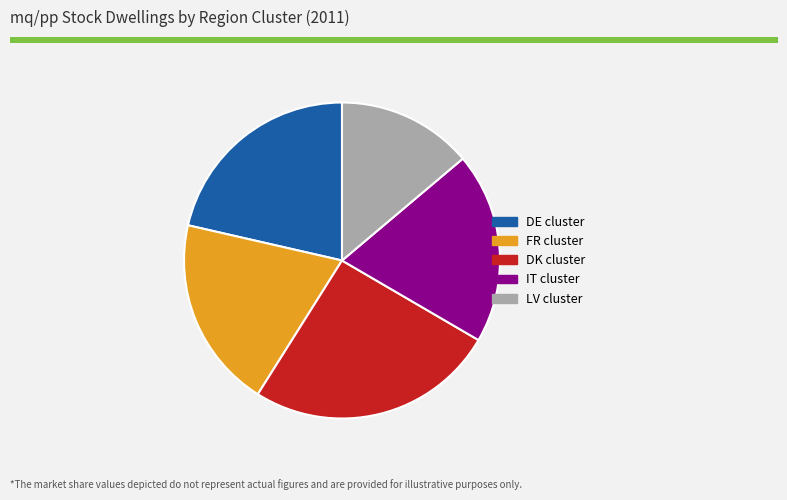

Which has a higher value, DK cluster or FR cluster?

DK cluster